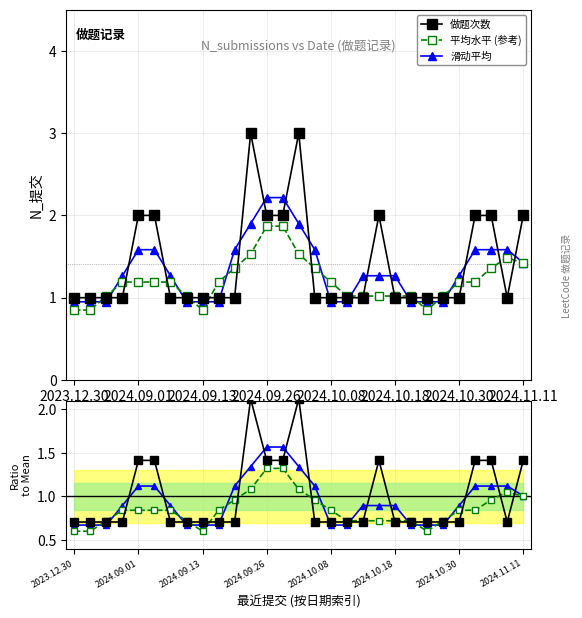

True or false: 滑动 ratio and 平均水平 (参考) intersect in this chart.

False